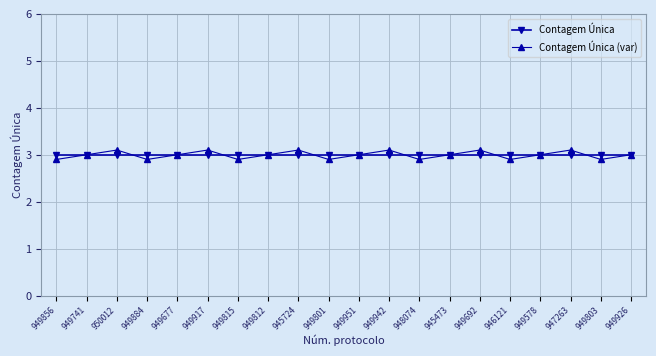

What is the minimum value shown in the chart?

2.9